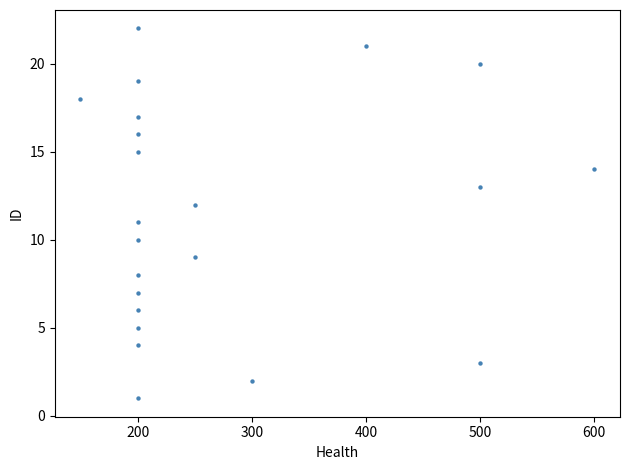

What is the range of X values (max minus min)?

450